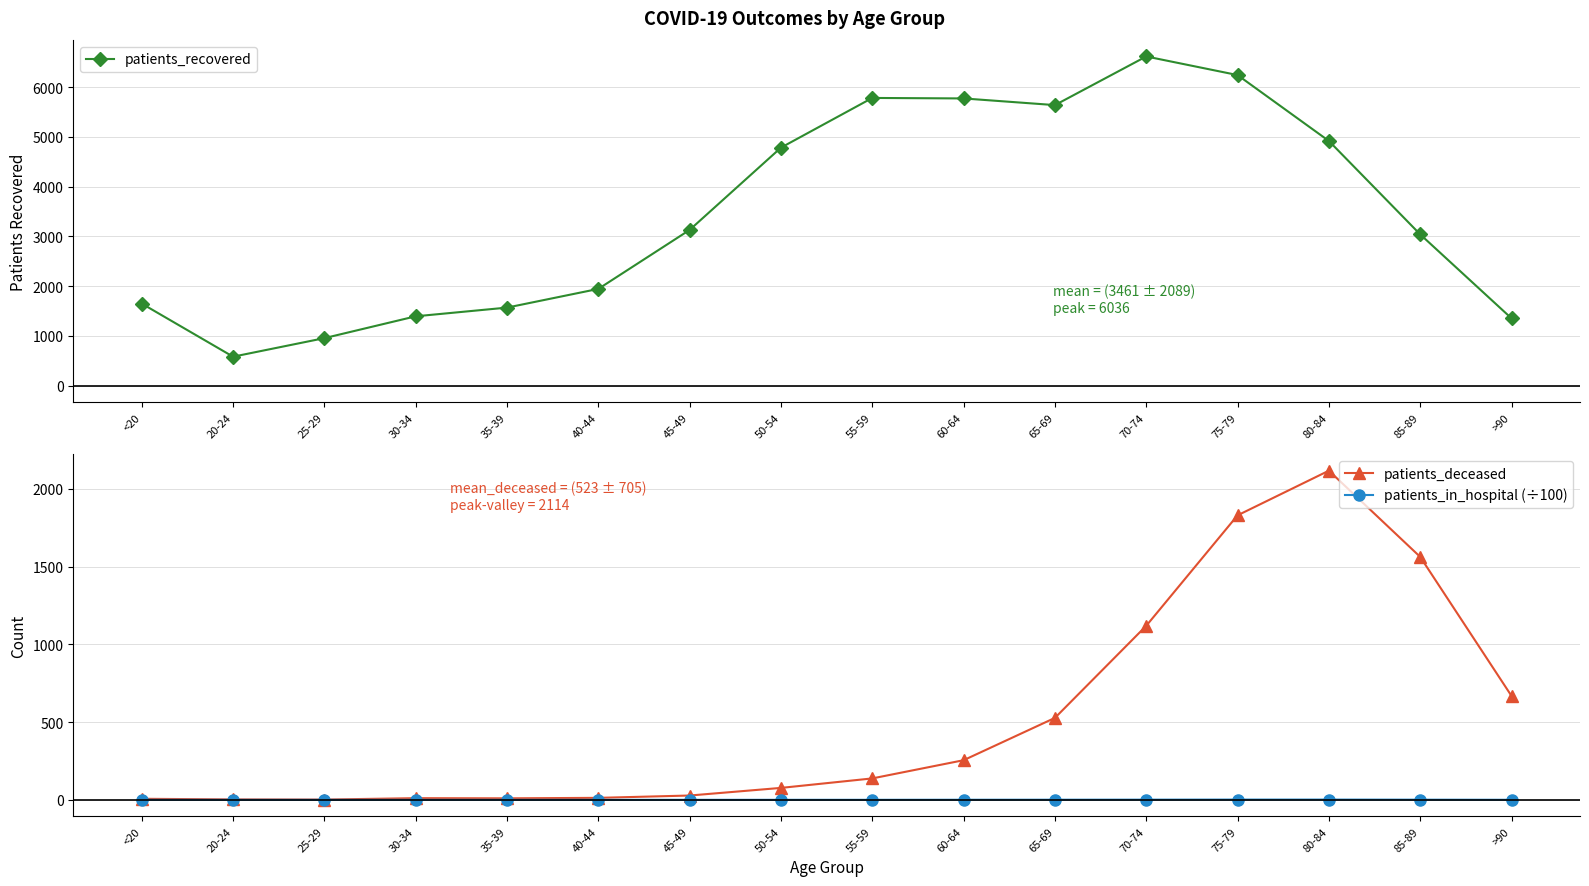

Is the value of patients_recovered at 40-44 greater than the value of patients_in_hospital (÷100) at >90?

Yes